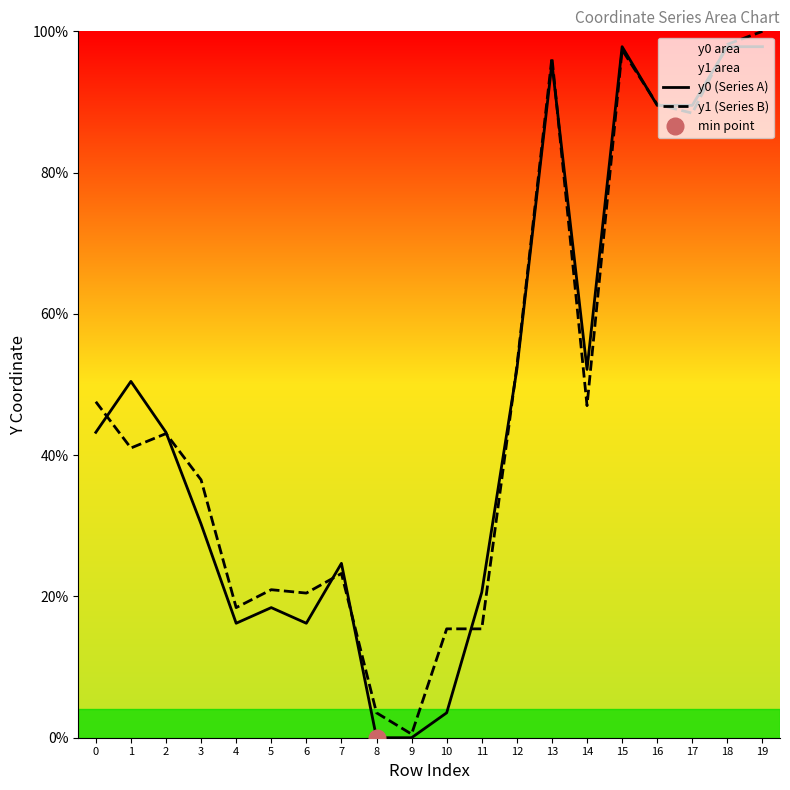

At which category does y1 (Series B) reach its first local peak?

2